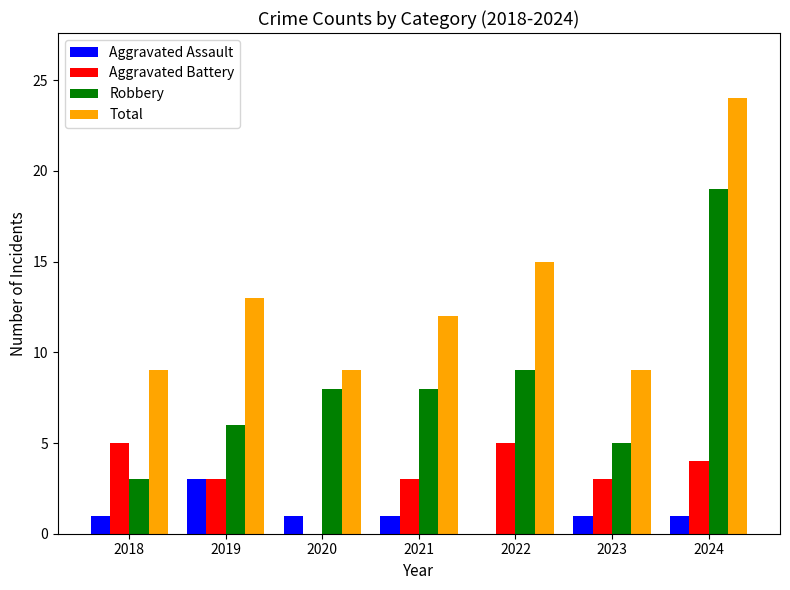

What value does the Aggravated Battery series have at 2021?

3